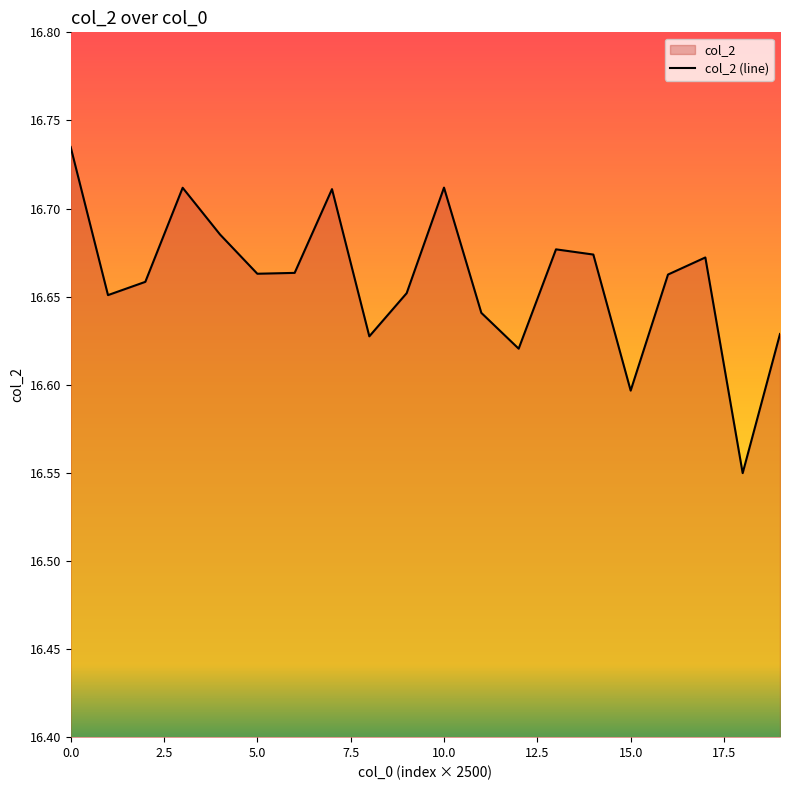

Is it true that the value at 15.0 is 16.6?

True